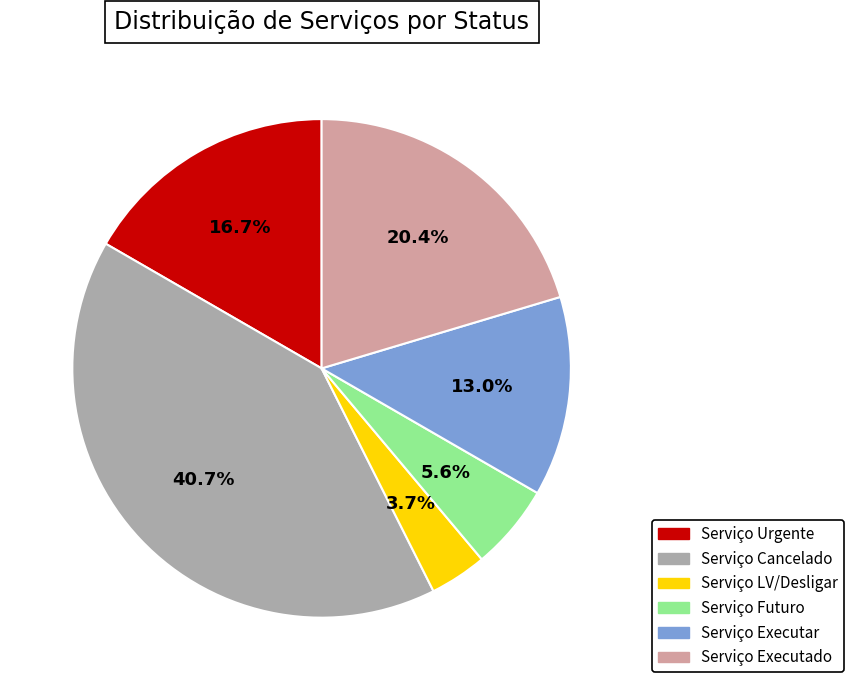

How many slices are in this pie chart?

6